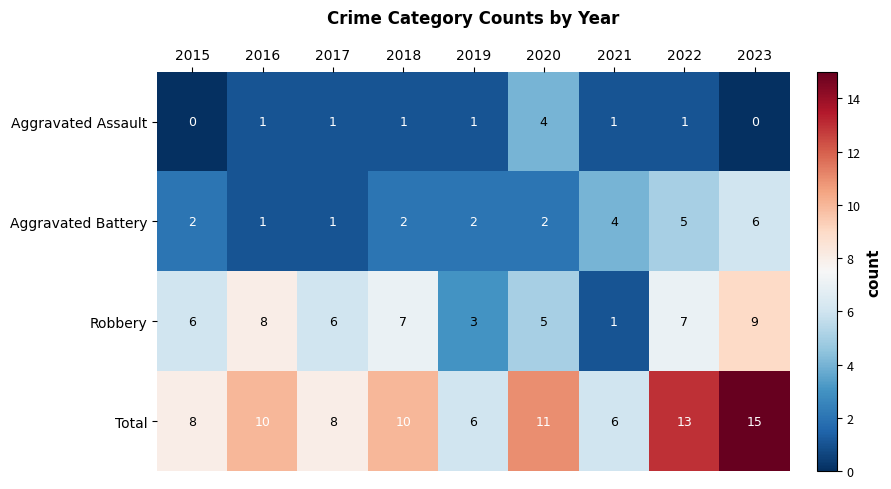

Rank the series at 2018 from highest to lowest value.

Total, Robbery, Aggravated Battery, Aggravated Assault